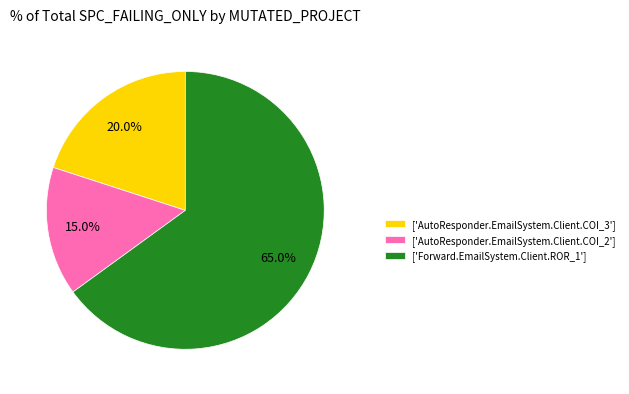

Rank the categories by value from lowest to highest.

['AutoResponder.EmailSystem.Client.COI_2'], ['AutoResponder.EmailSystem.Client.COI_3'], ['Forward.EmailSystem.Client.ROR_1']